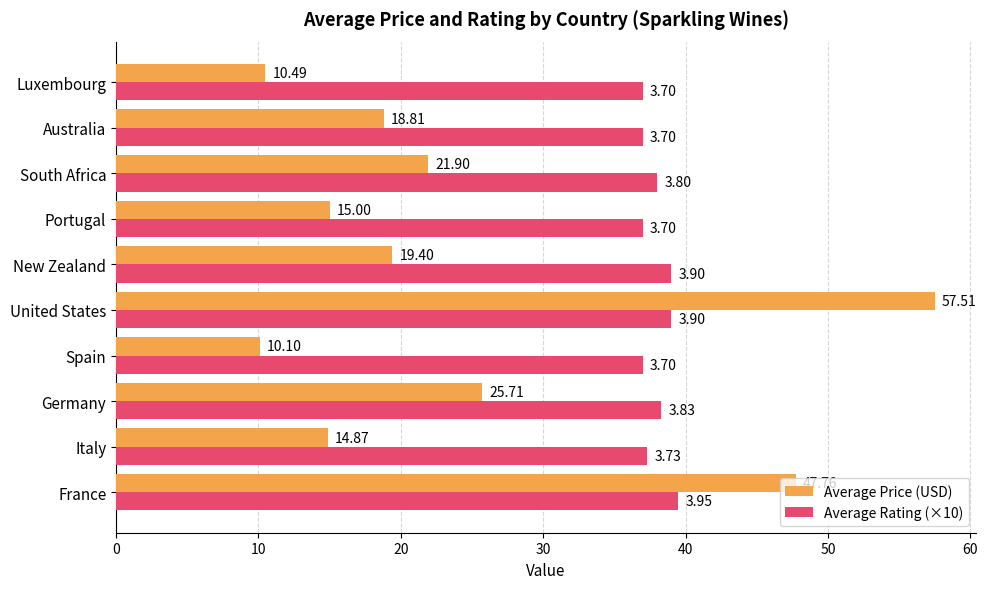

List the labels in order of Average Price (USD) value, smallest first.

Spain, Luxembourg, Italy, Portugal, Australia, New Zealand, South Africa, Germany, France, United States